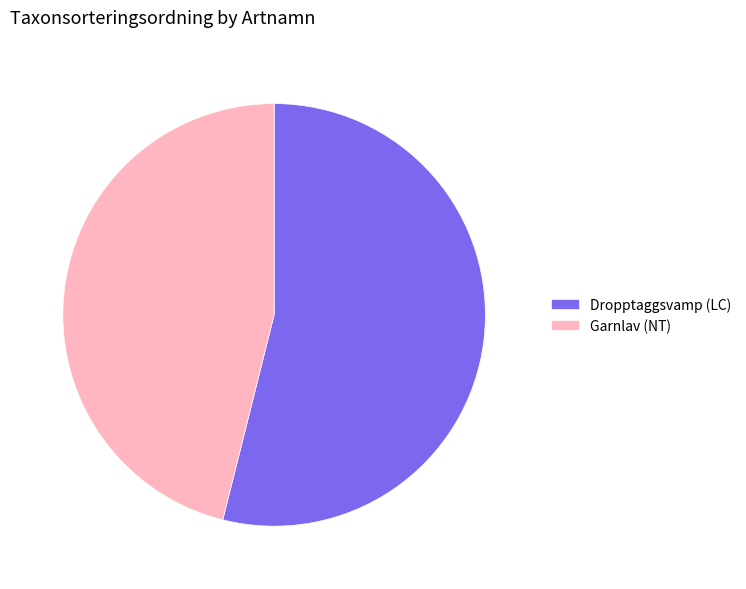

Rank the categories by value from highest to lowest.

Dropptaggsvamp (LC), Garnlav (NT)